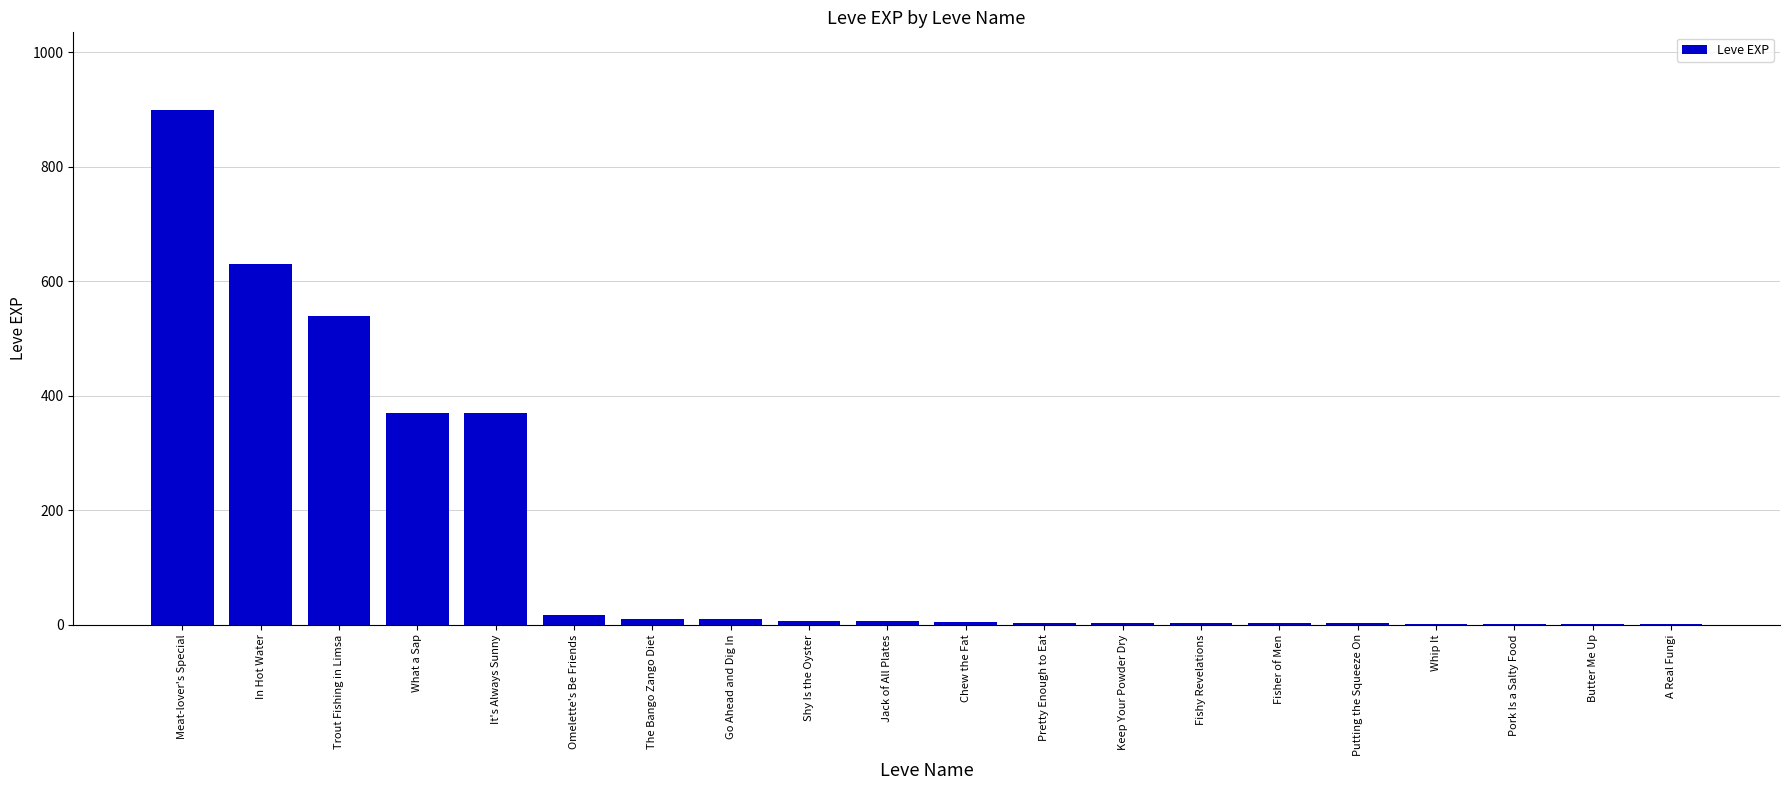

Is it true that the value at Omelette's Be Friends is 17?

True